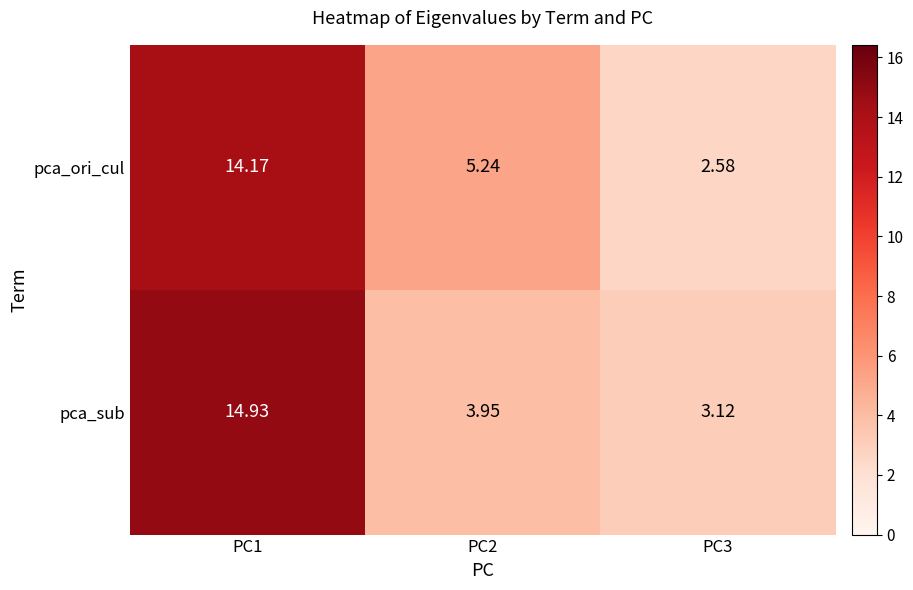

Which series has the largest range (max minus min)?

pca_sub